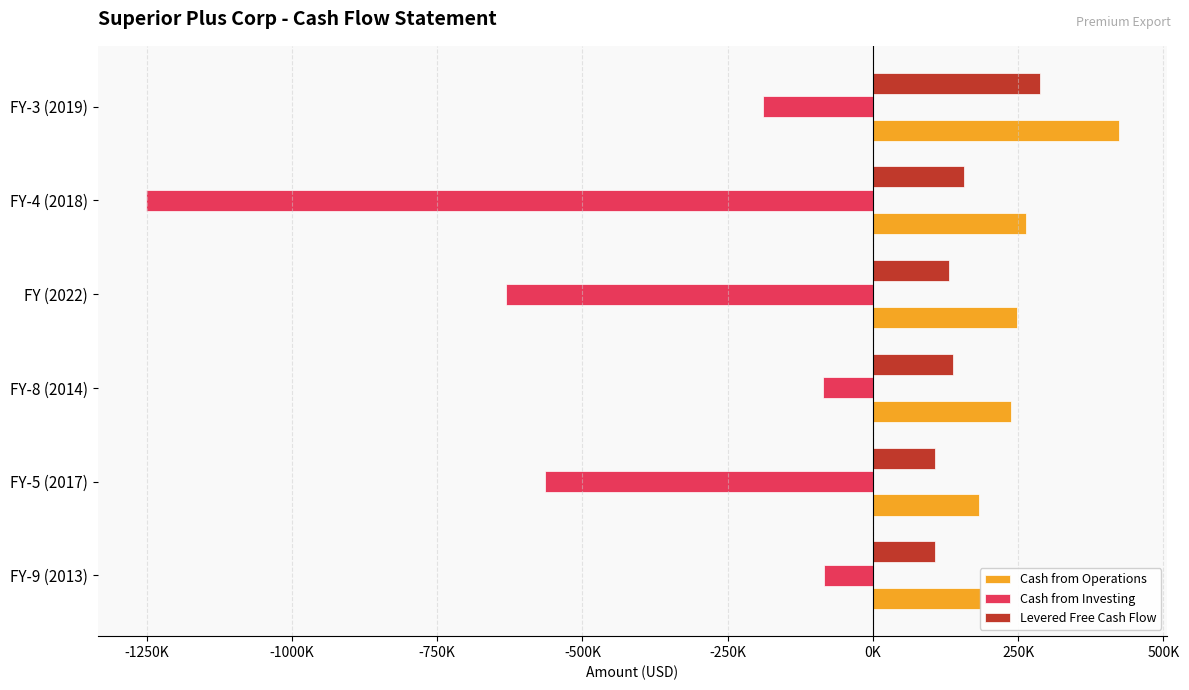

What are all the series names shown in the legend?

Cash from Operations, Cash from Investing, Levered Free Cash Flow